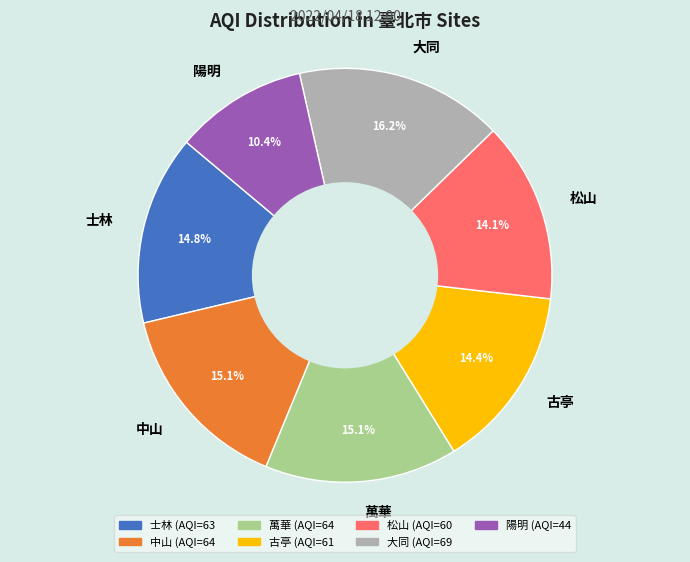

Between 陽明 and 萬華, which is larger?

萬華